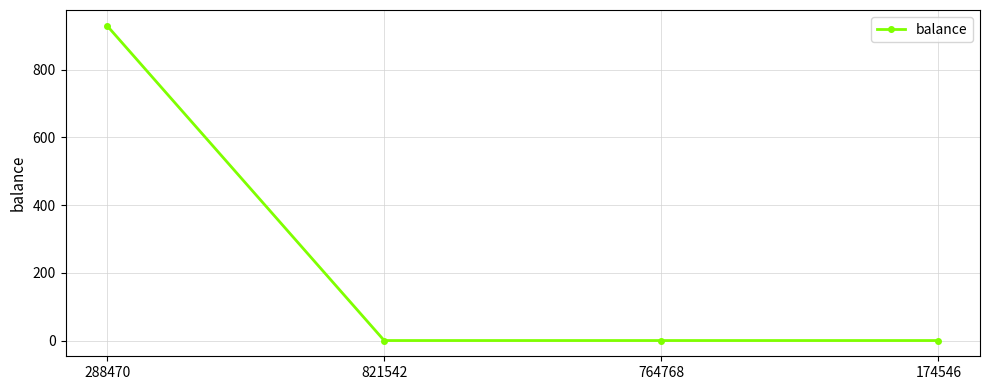

Which category has the highest value across all series?

288470